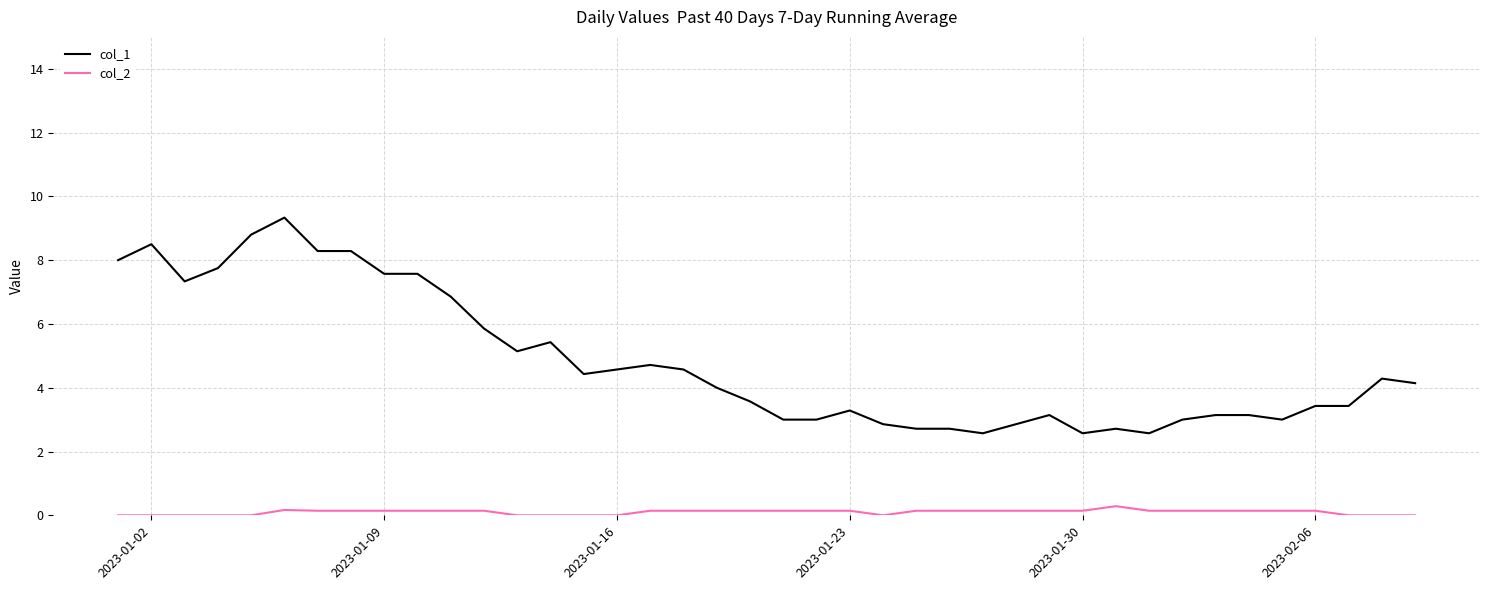

List the series in order of their overall mean, lowest first.

col_2, col_1